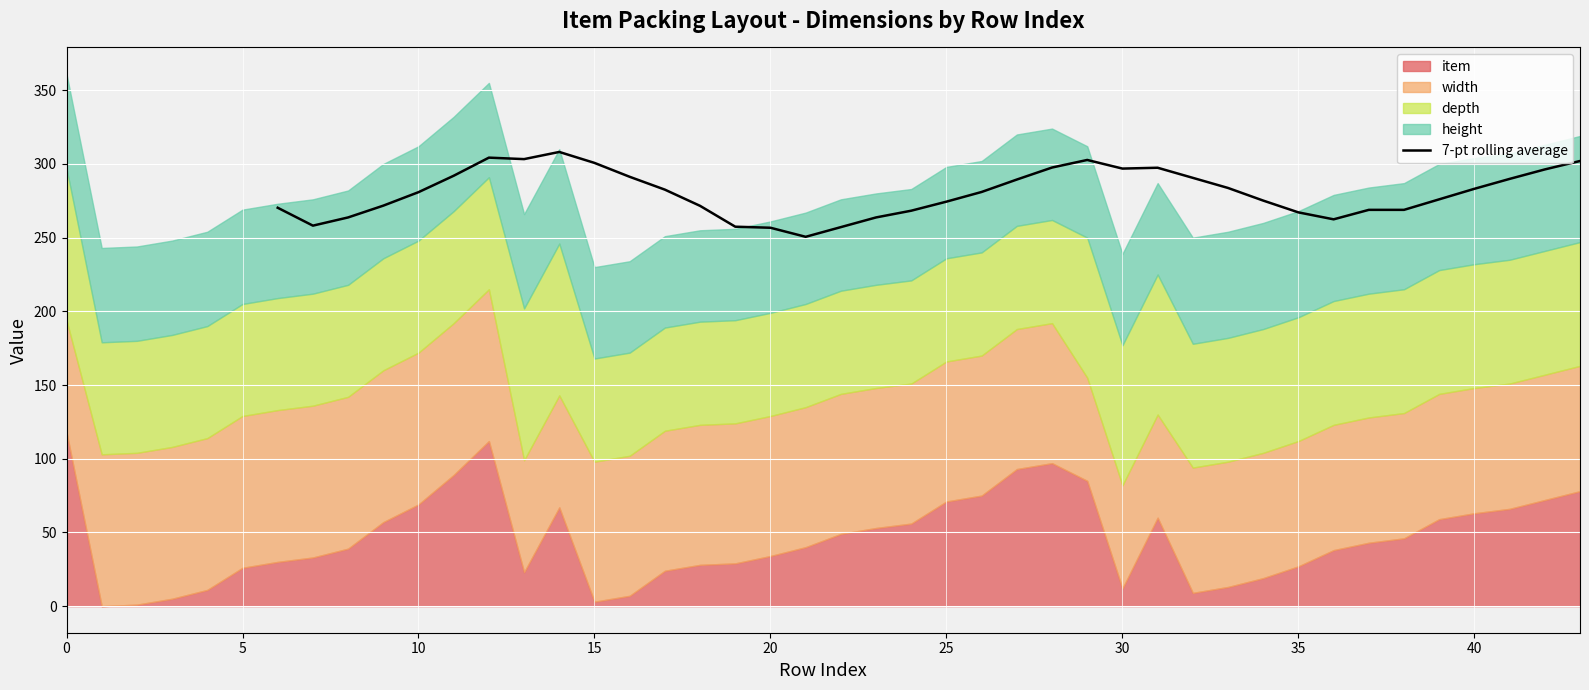

What is the highest value of the 7-pt rolling average series?

308.1